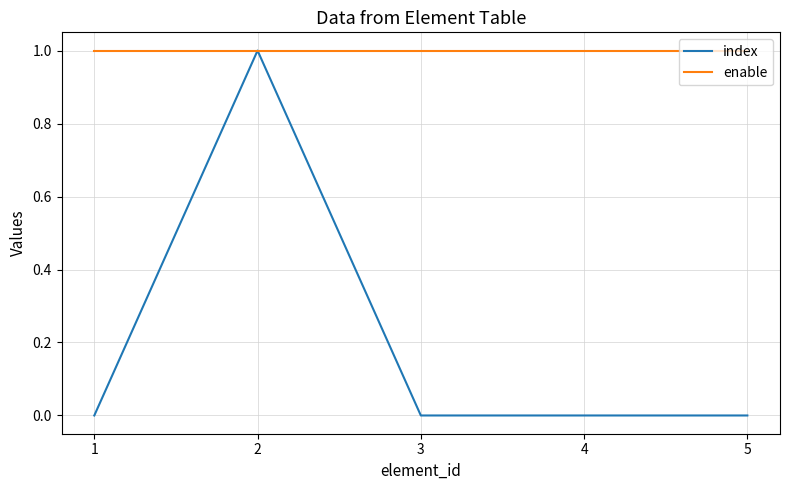

At 4, list the series in order from smallest to largest.

index, enable